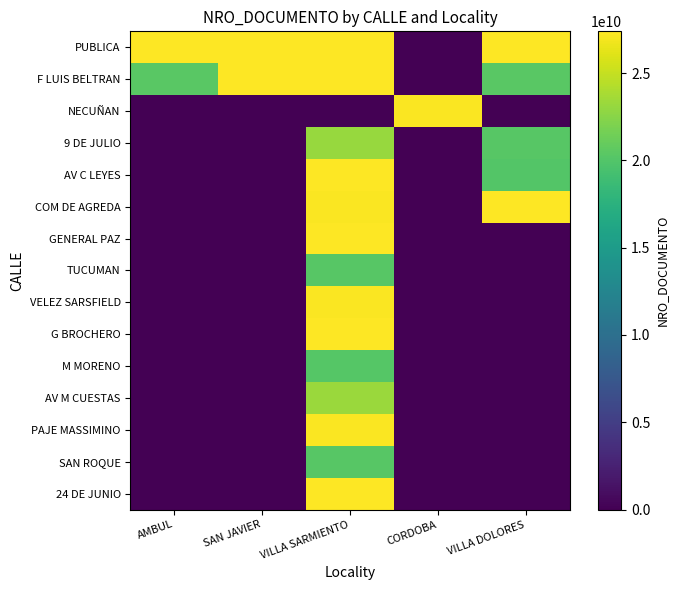

Count the number of data series in this chart.

15